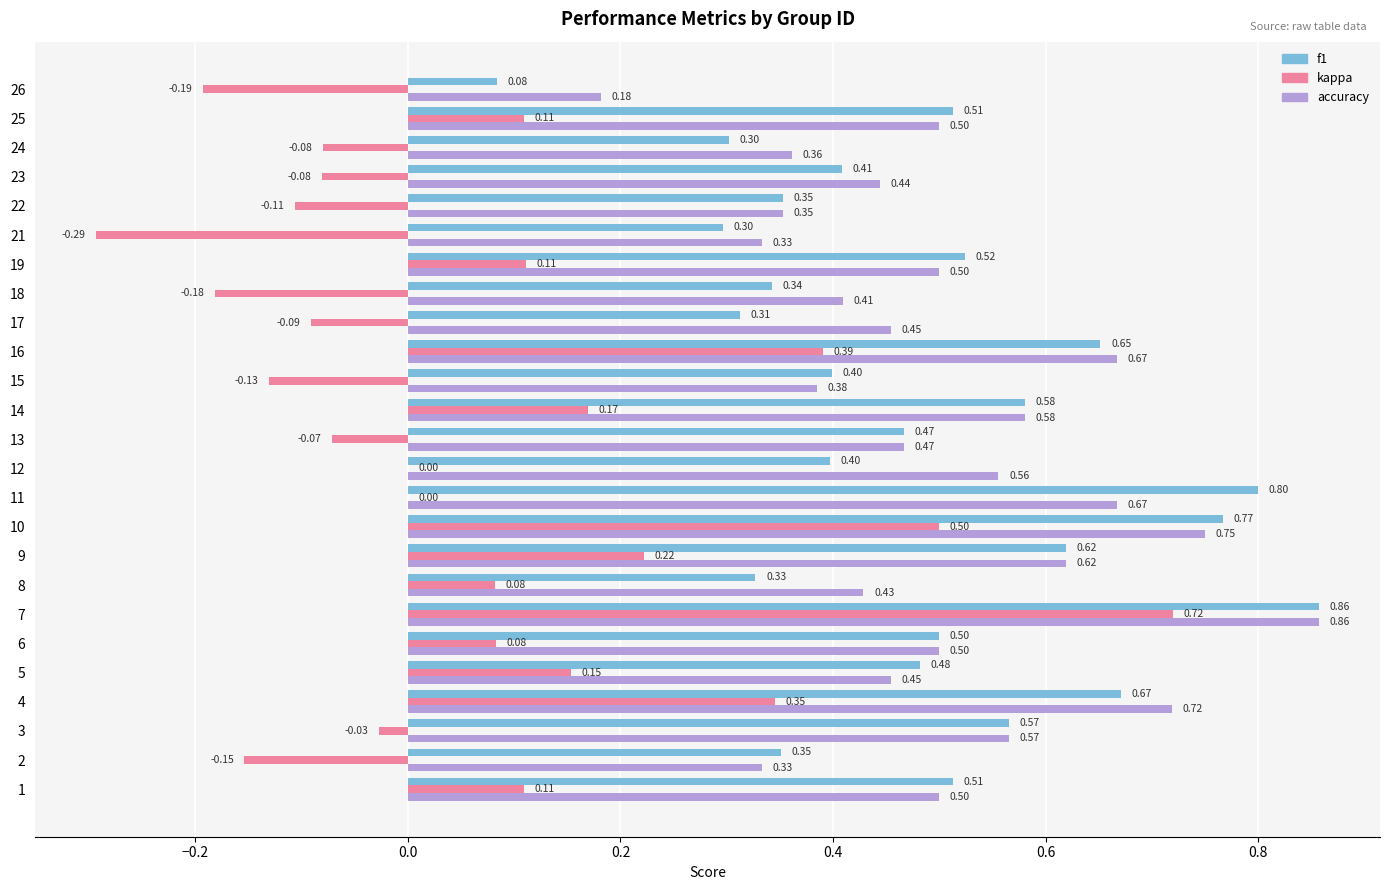

Which series changed the most between 12 and 16?

kappa